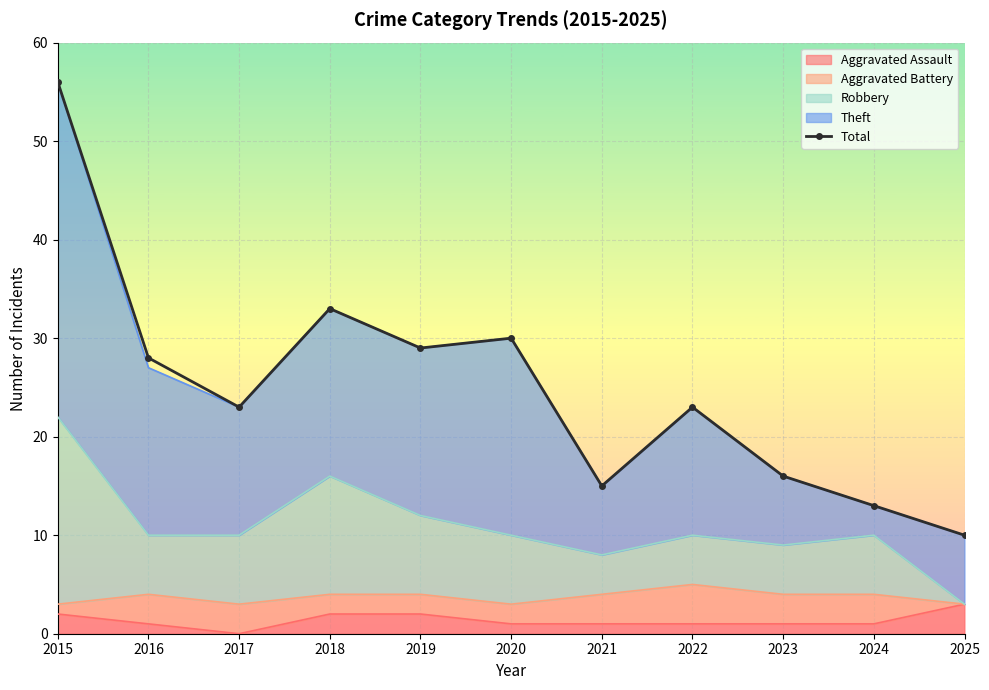

What is the change in value from 2017 to 2019?

+6